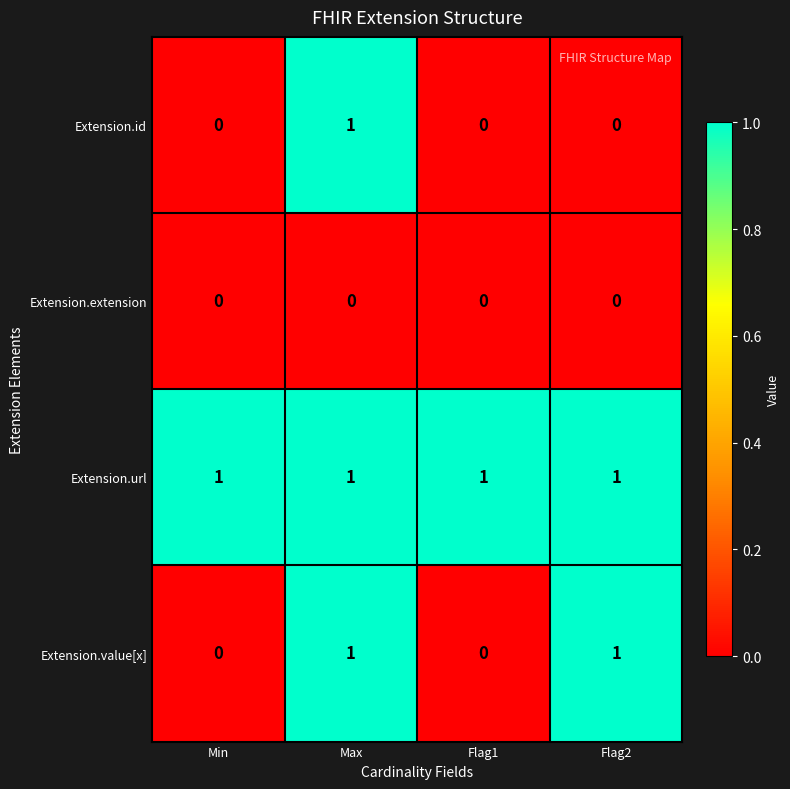

Is it true that Extension.url equals 1 at Flag1?

True